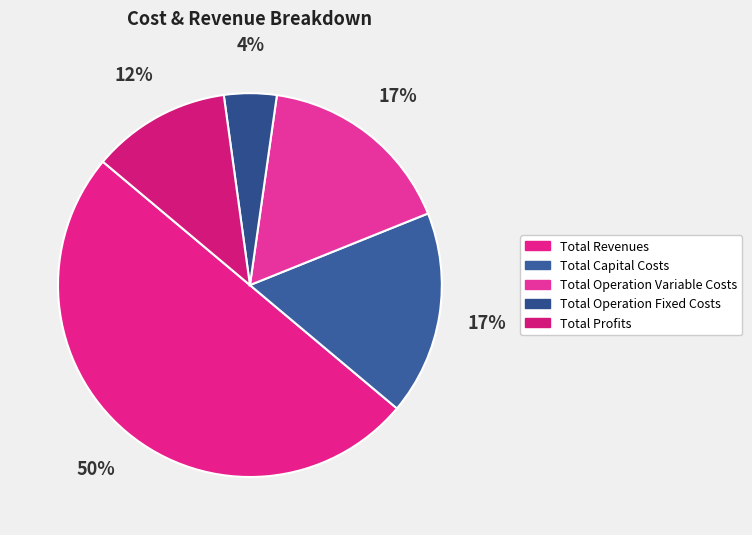

What is the smallest slice in the pie chart?

Total Operation Fixed Costs